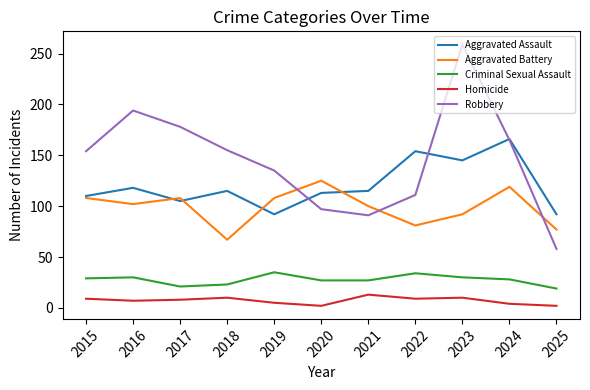

In Aggravated Battery, how many points are higher than both neighbors (excluding endpoints)?

3